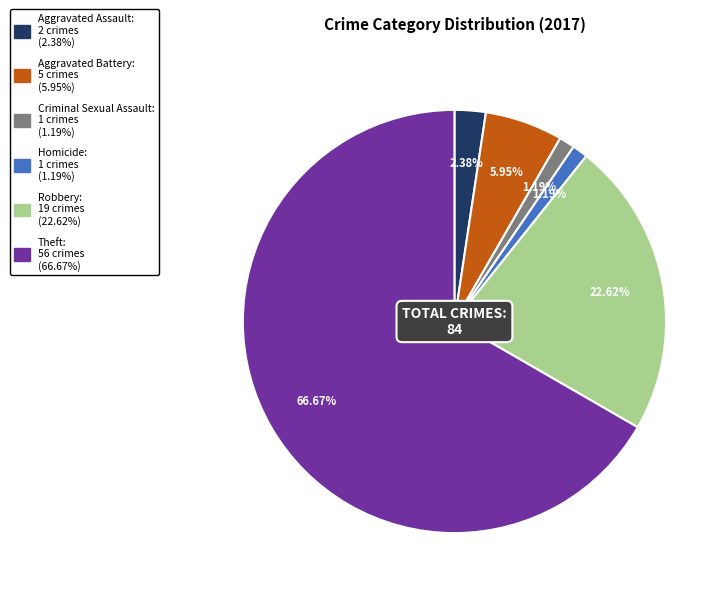

How many segments does this pie chart have?

6